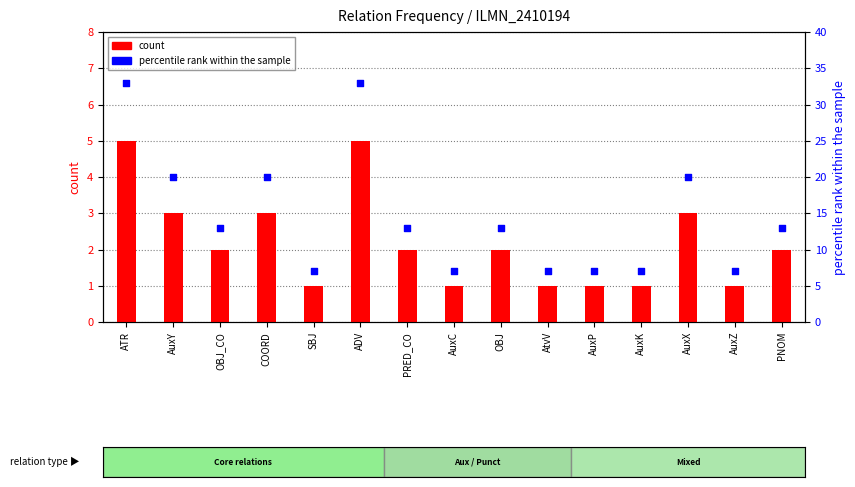

Which series reaches the maximum Y coordinate?

percentile rank within the sample